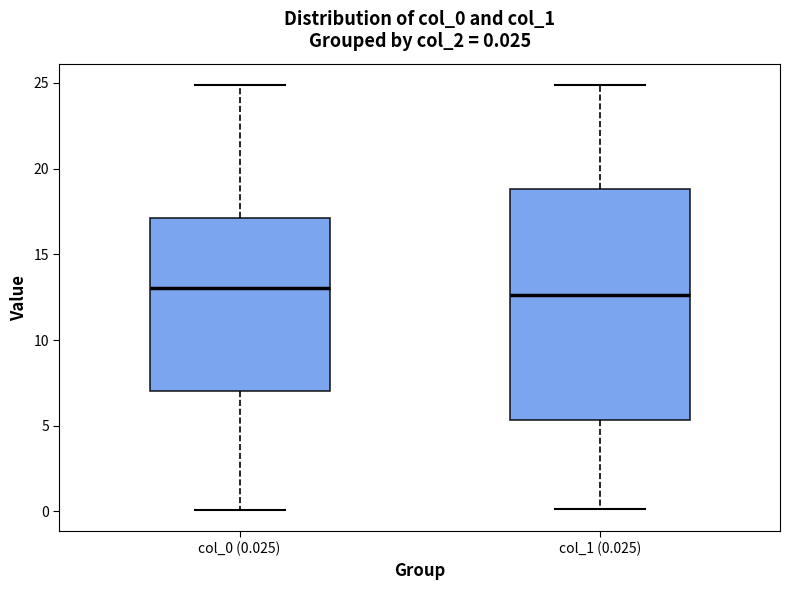

Which box is the tallest, from its lower edge to its upper edge?

col_1 (0.025)